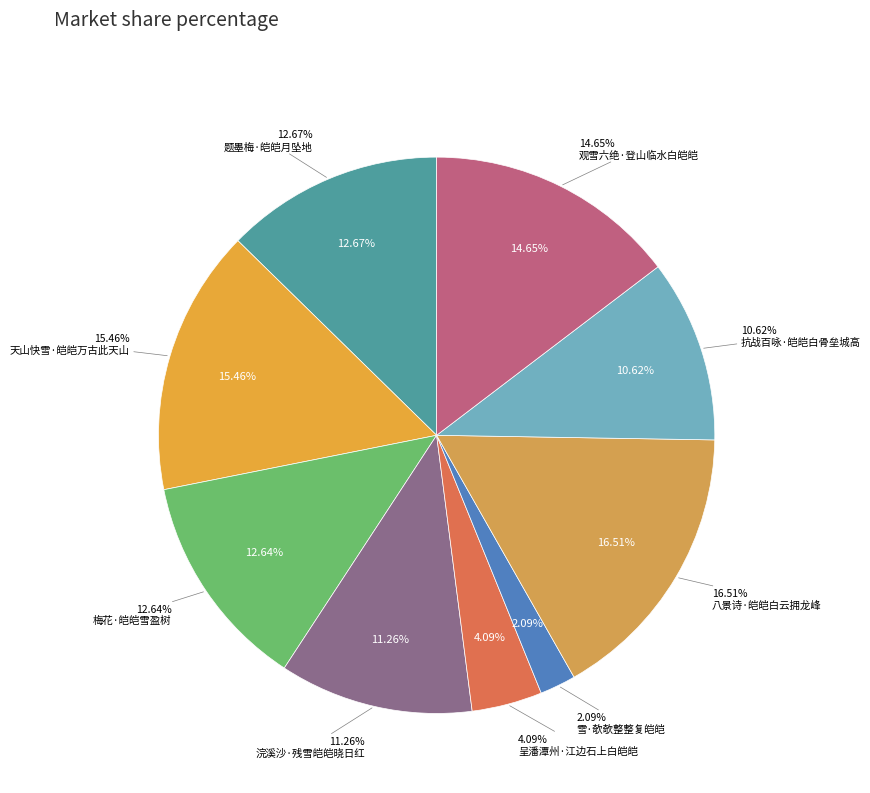

What percentage is the 天山快雪·皑皑万古此天山 slice, to the nearest percent?

15%